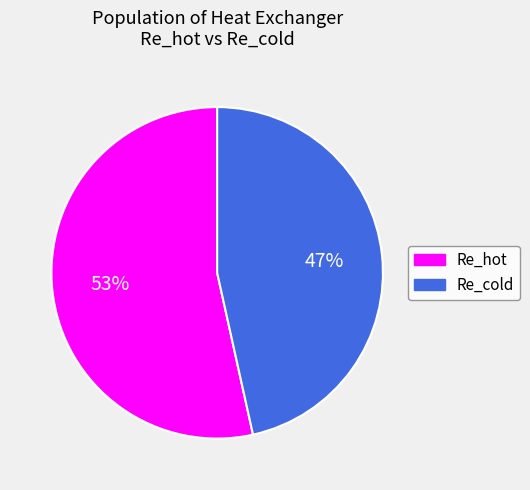

How many segments does this pie chart have?

2